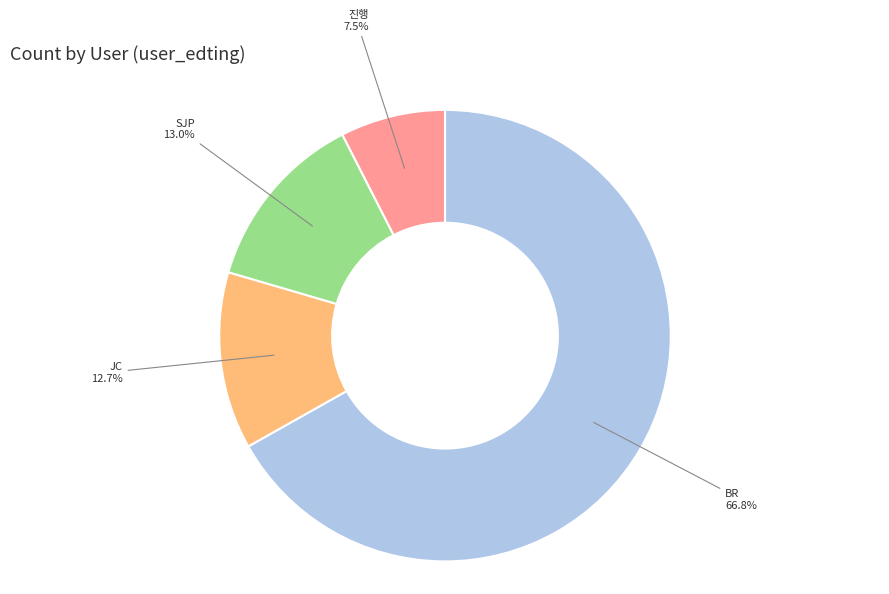

Which slice is the largest?

BR